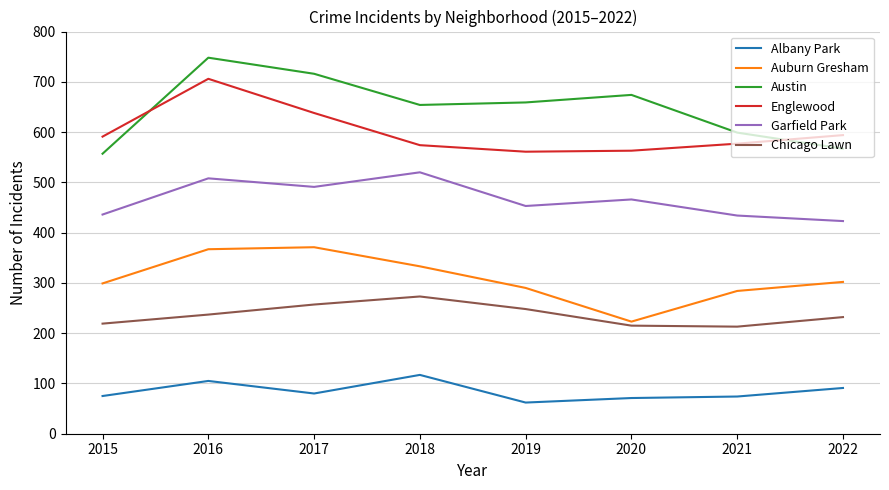

True or false: Albany Park and Chicago Lawn intersect in this chart.

False